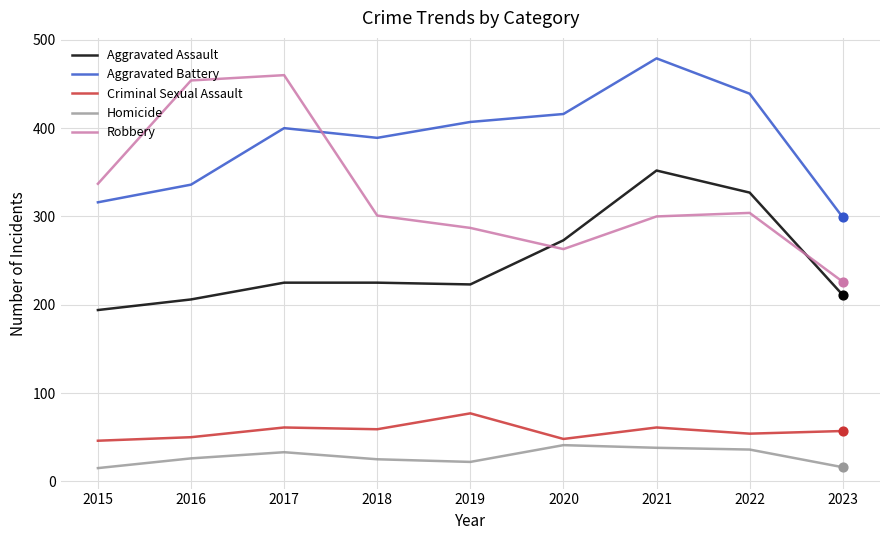

What is the total value across all series at 2018?

999